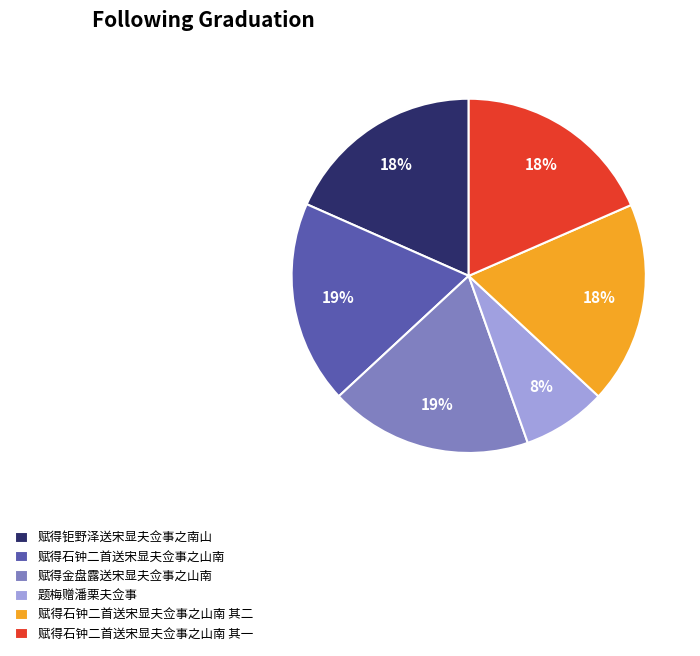

To the nearest percent, what percentage of the pie is 赋得钜野泽送宋显夫佥事之南山?

18%